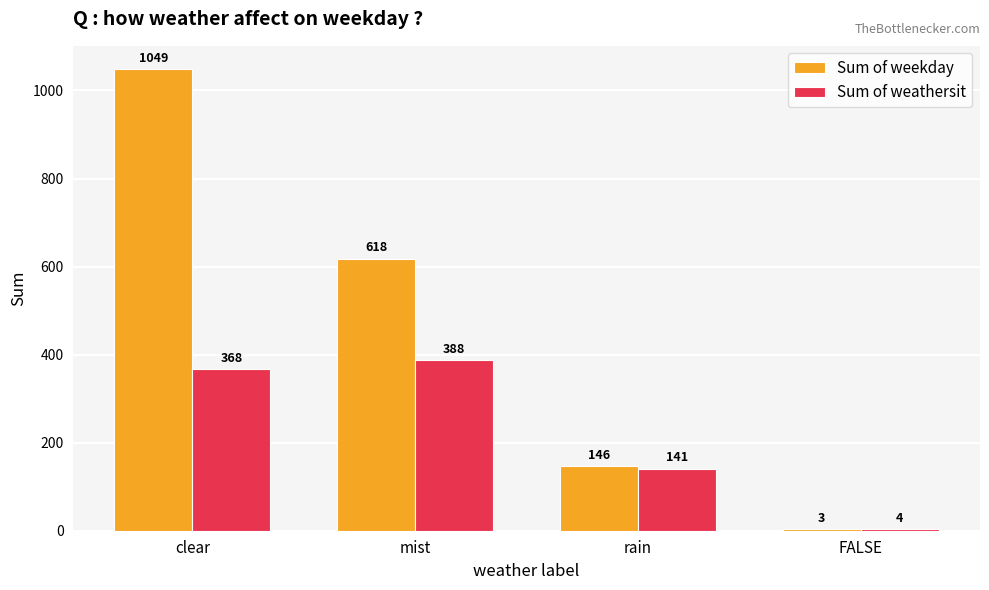

Which series has the largest range (max minus min)?

Sum of weekday